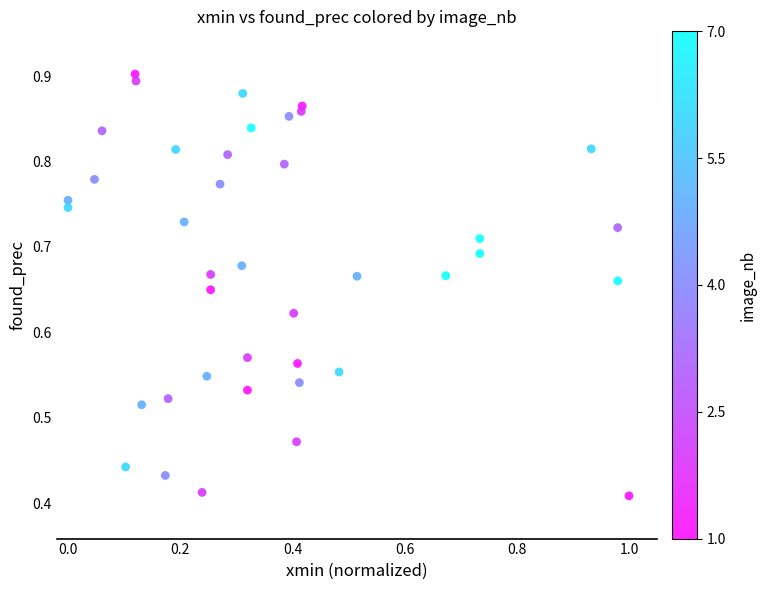

What is the range of X values (max minus min)?

1.0